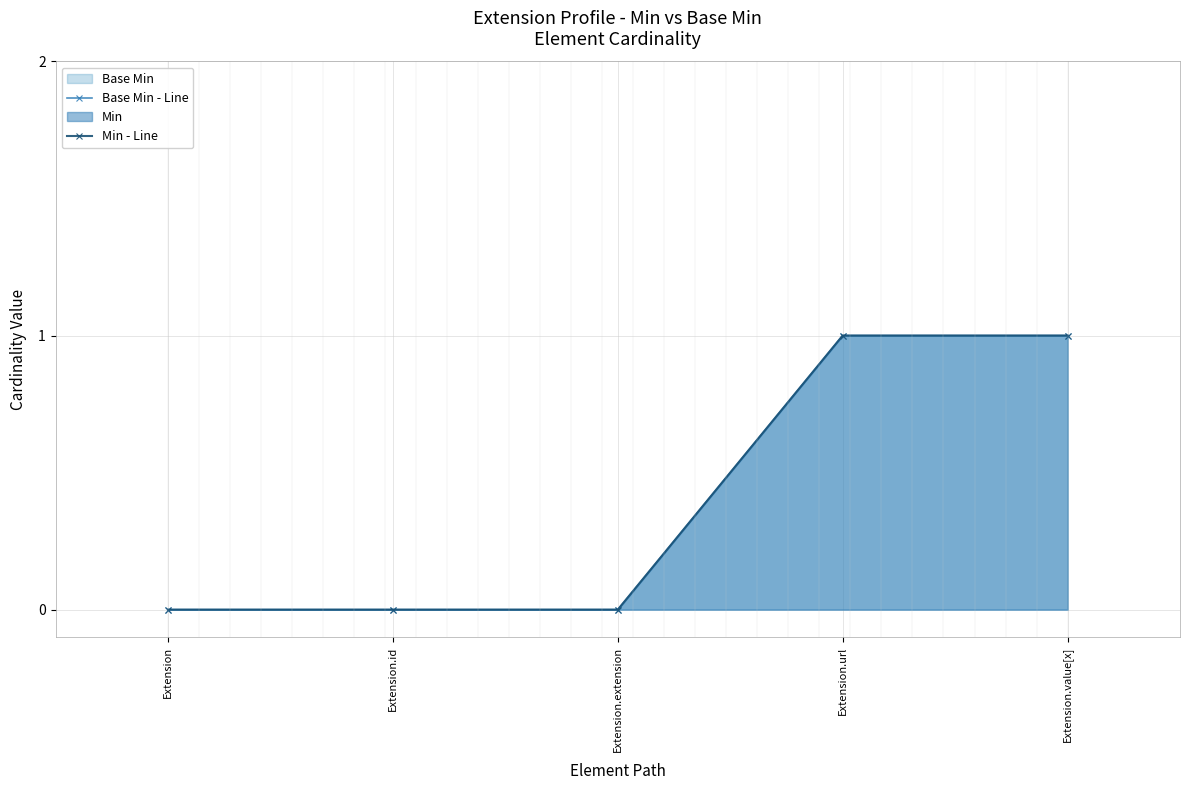

Does the chart have visible grid lines?

Yes